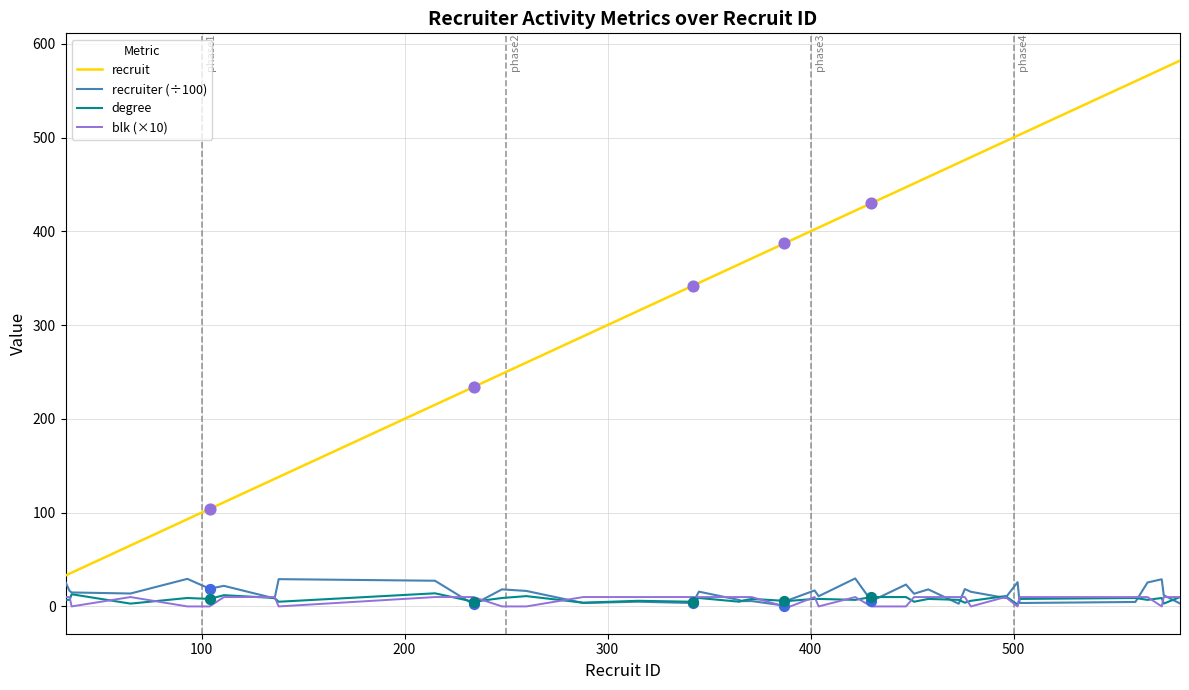

Which series has the largest total across all categories?

recruit